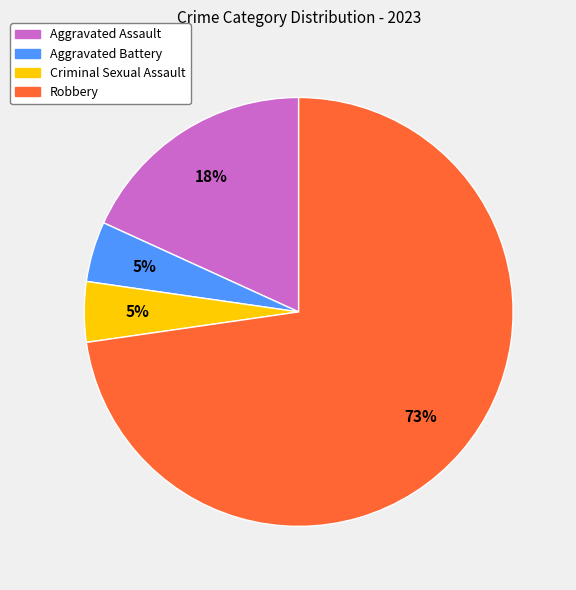

Is there any slice that represents more than half of the pie?

Yes